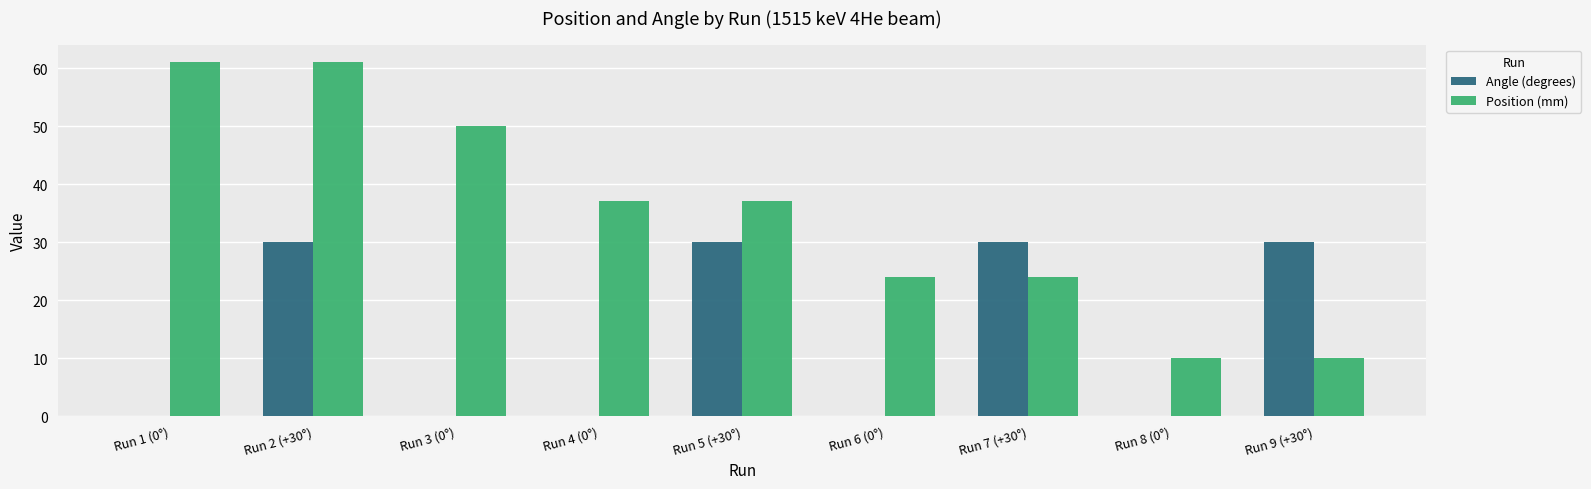

At which category is the sum across all series the highest?

Run 2 (+30°)